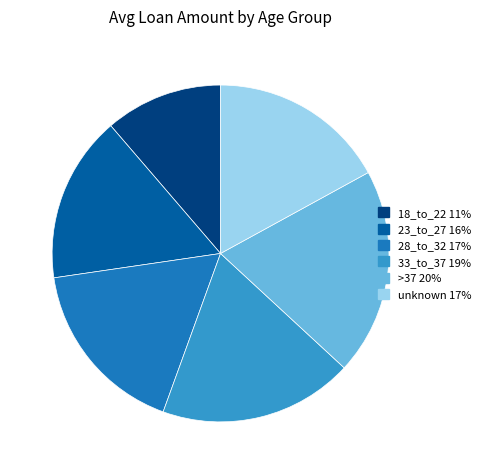

What is the ratio of the value at unknown to the value at 33_to_37?

0.9